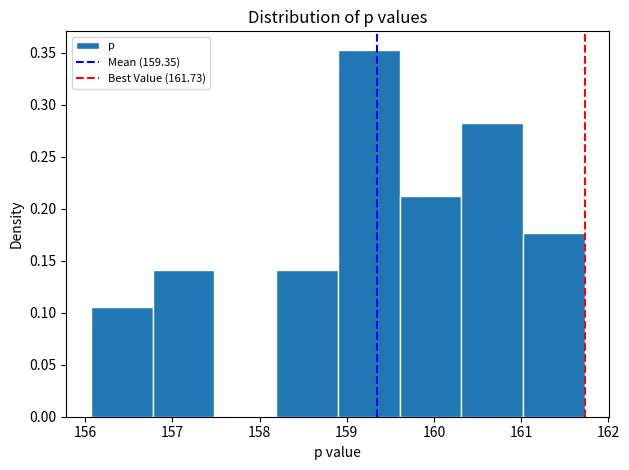

What is the height of the bar covering 160.3 to 161.0 on the x-axis? Neither the bar edges nor the heights are printed on the chart, so give them approximately, as read against the axes.

0.285